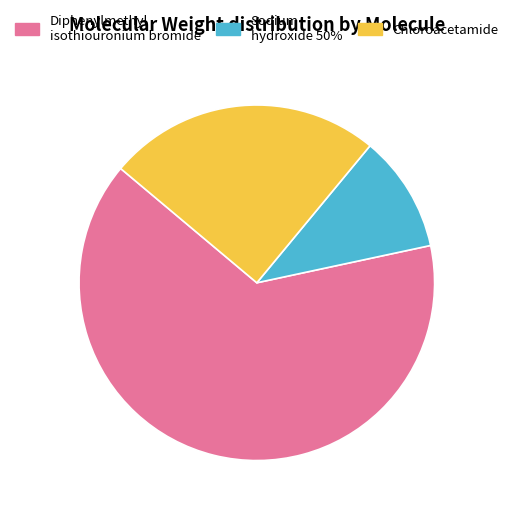

Does any single category account for the majority?

Yes